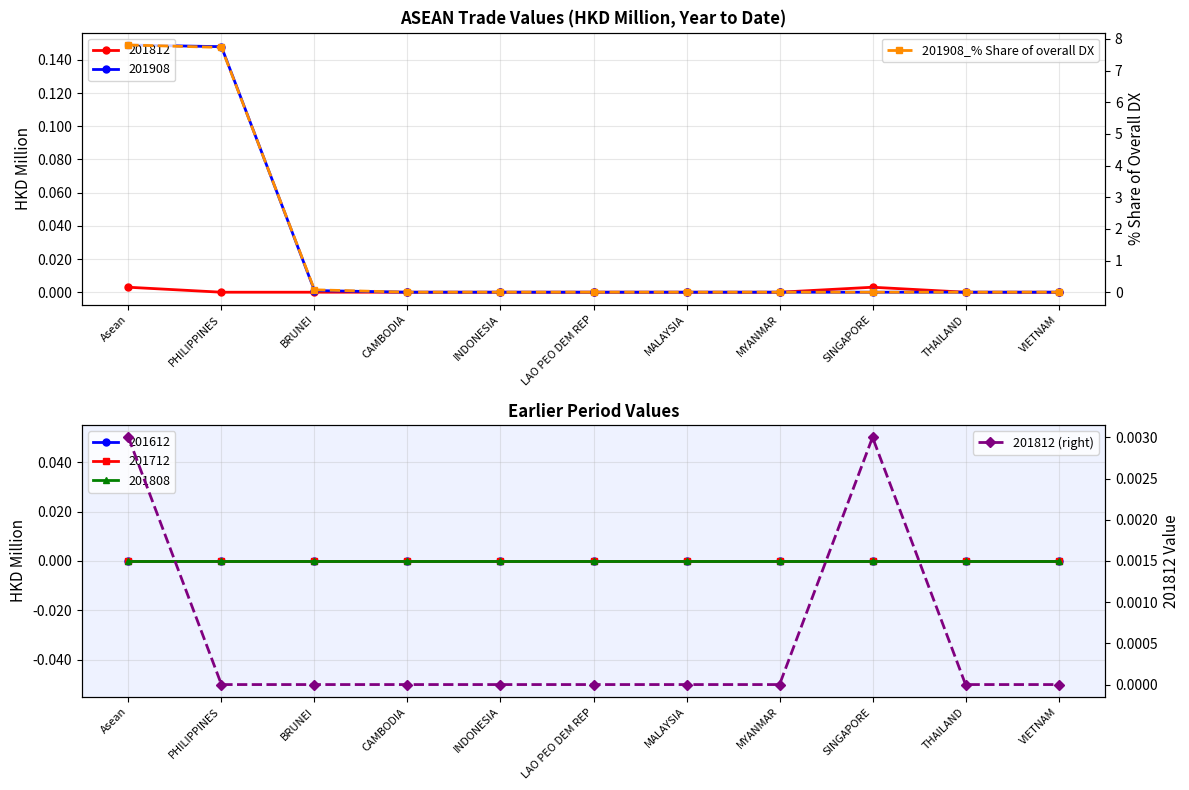

Which series has the largest total across all categories?

201908_% Share of overall DX